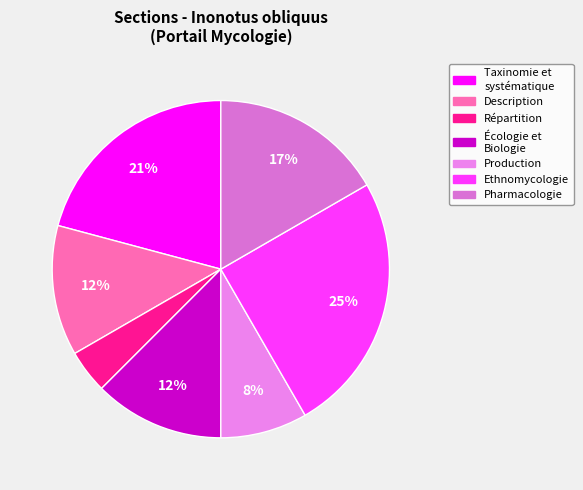

Count the number of slices in the pie.

7